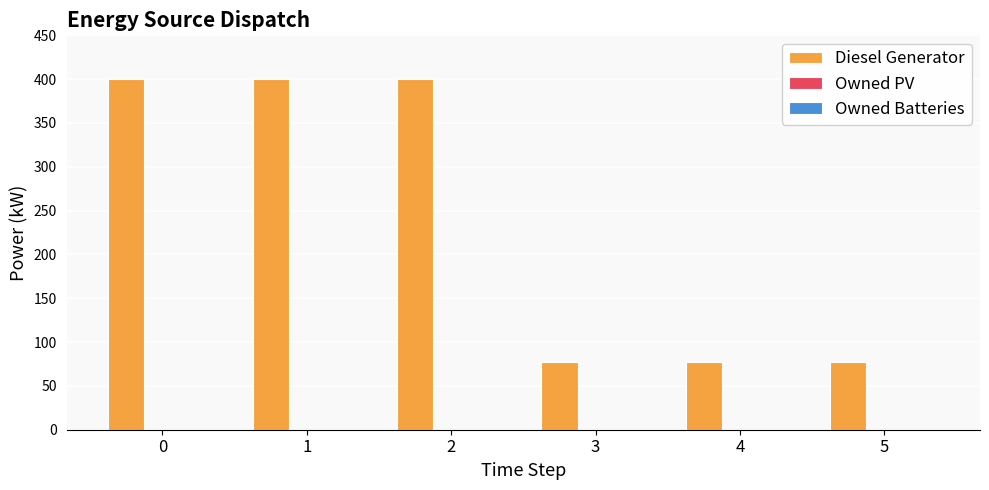

Reading left to right, transcribe all the data shown in this chart.

400	400	400	77	77	77